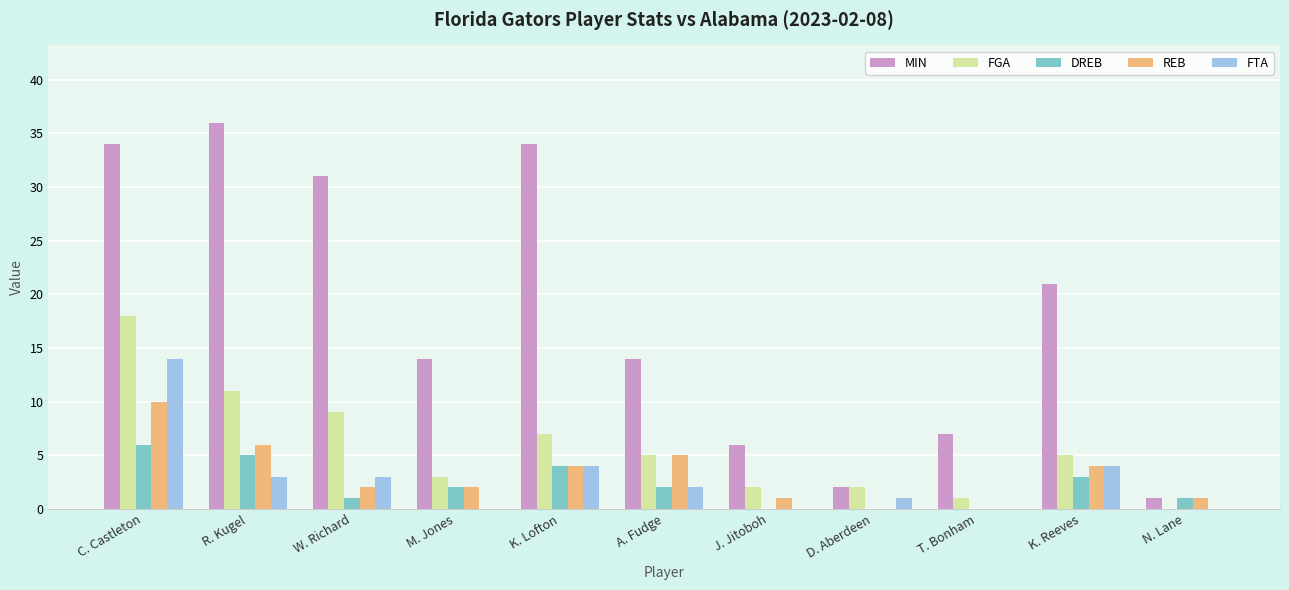

Which series has the largest total across all categories?

MIN